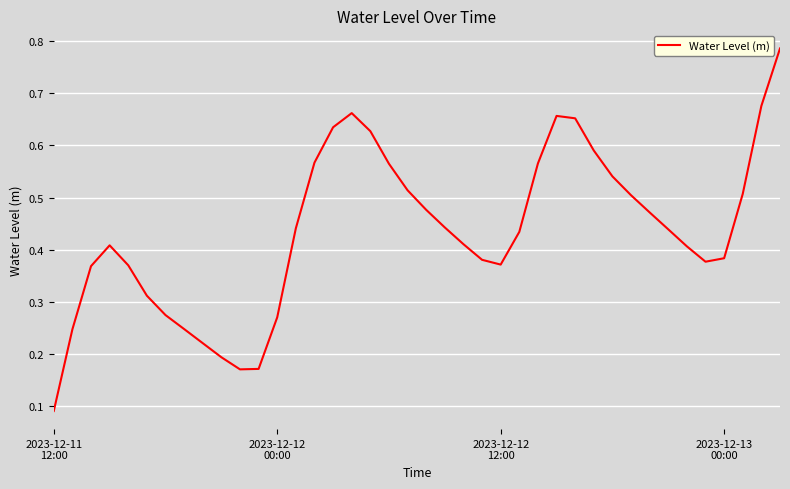

How many lines are shown in the chart?

1